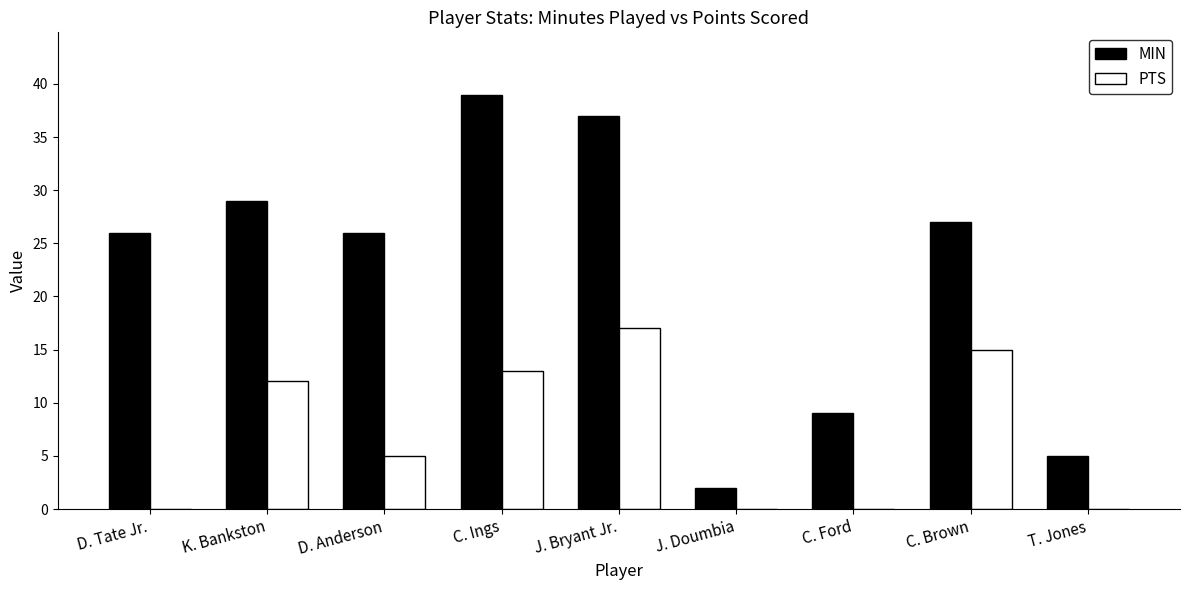

Is it true that MIN equals 39 at C. Ings?

True